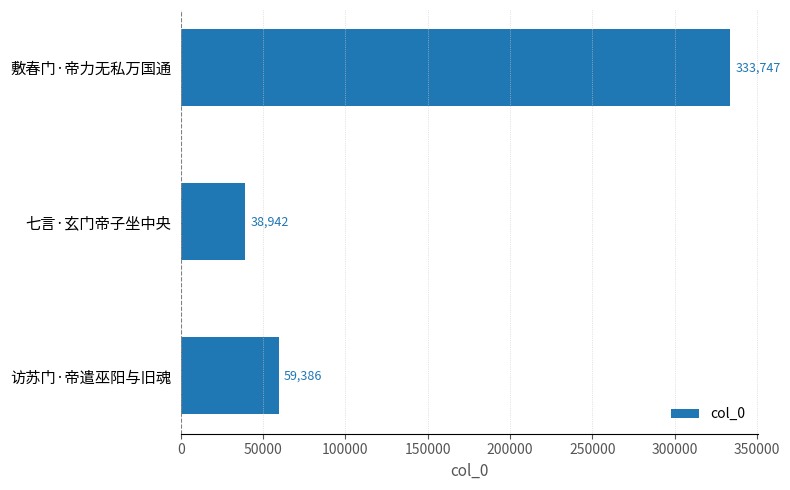

Reading bottom to top, what are all the values shown in this chart?

访苏门·帝遣巫阳与旧魂=59386	七言·玄门帝子坐中央=38942	敷春门·帝力无私万国通=333747